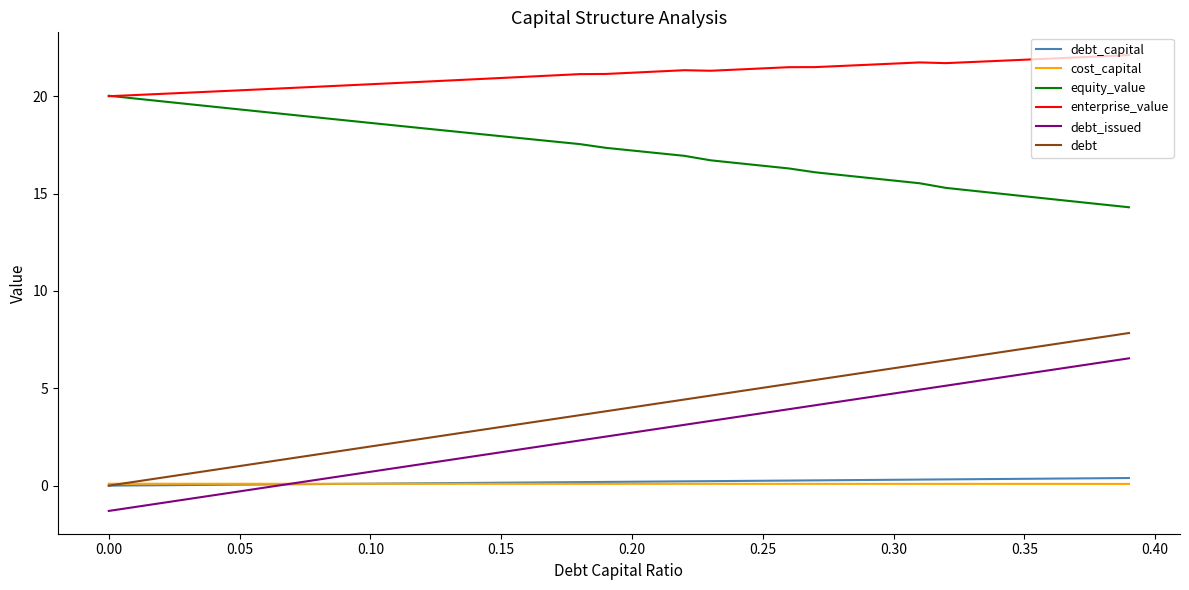

True or false: debt_issued and equity_value cross at least once.

False